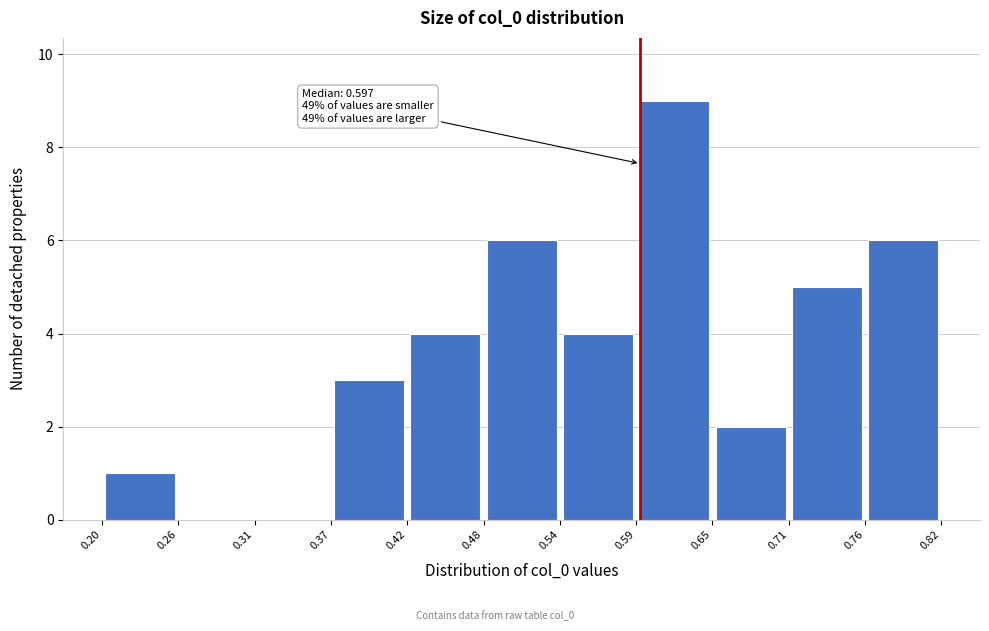

Over which range of the x-axis is the bar tallest?

0.59 to 0.65